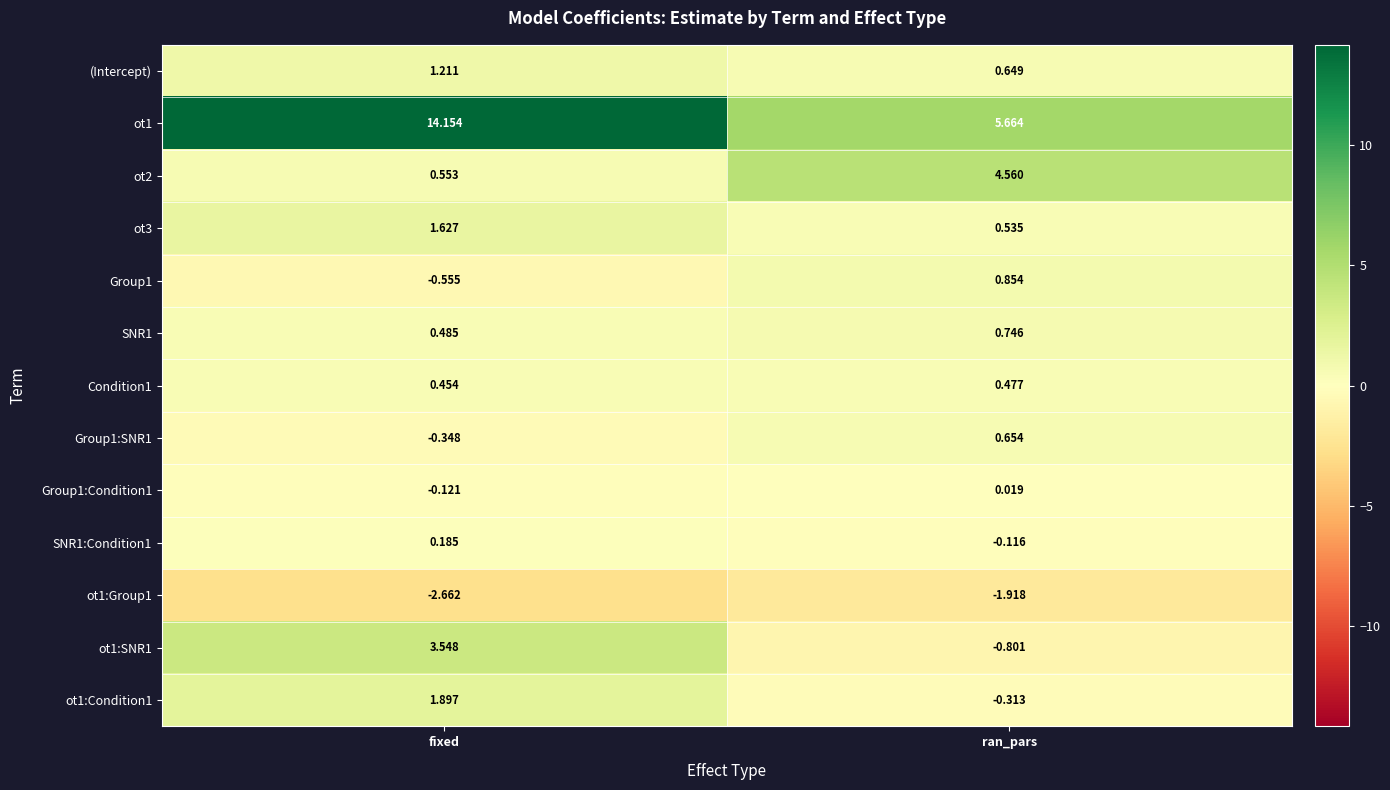

Which category has the lowest value across all series?

fixed